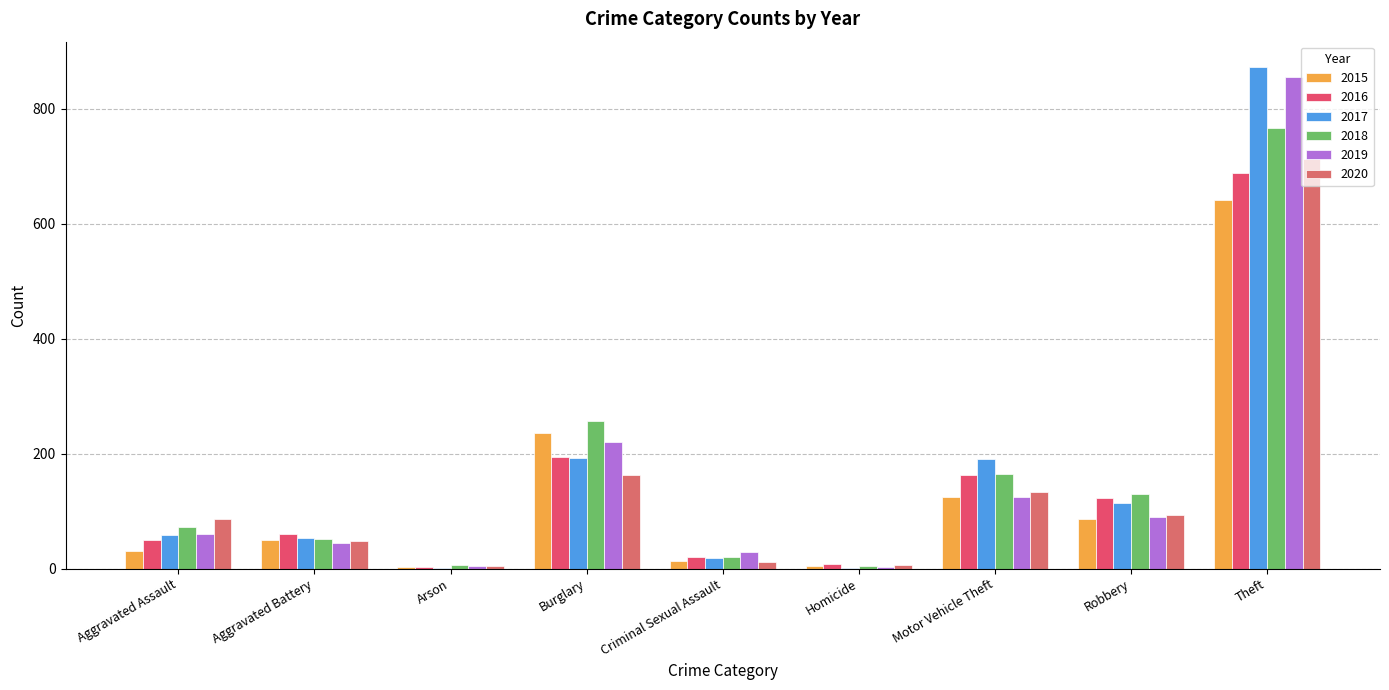

What is the maximum value for 2019?

855